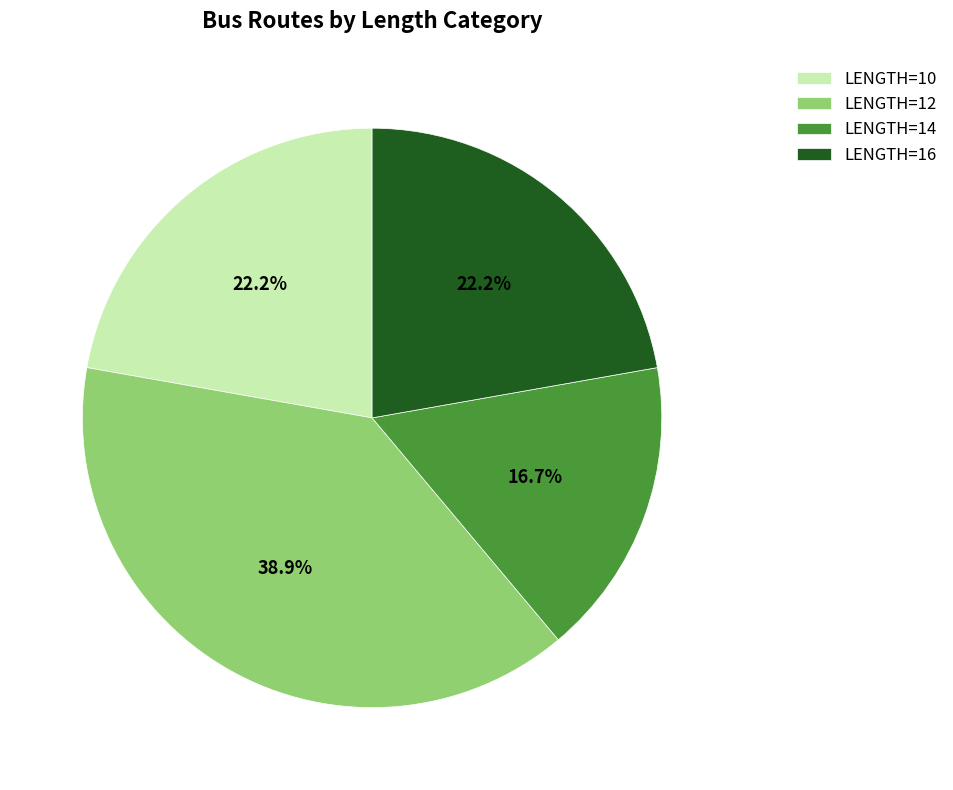

What percentage is the LENGTH=16 slice, to the nearest percent?

22%